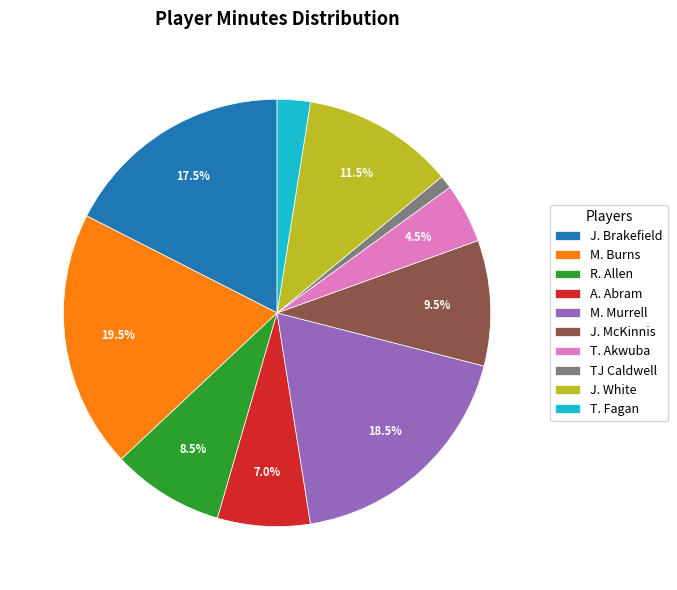

Rank the categories by value from highest to lowest.

M. Burns, M. Murrell, J. Brakefield, J. White, J. McKinnis, R. Allen, A. Abram, T. Akwuba, T. Fagan, TJ Caldwell